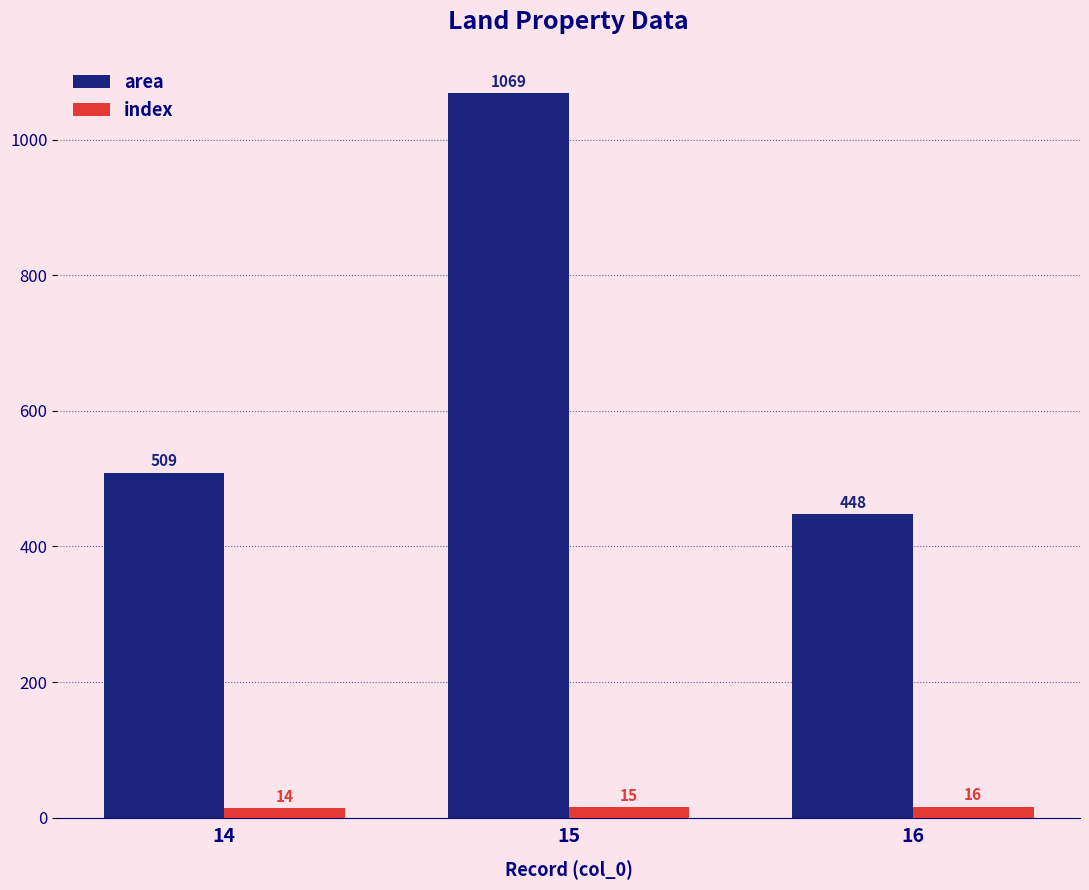

True or false: area has a value of 613 at 16.

False